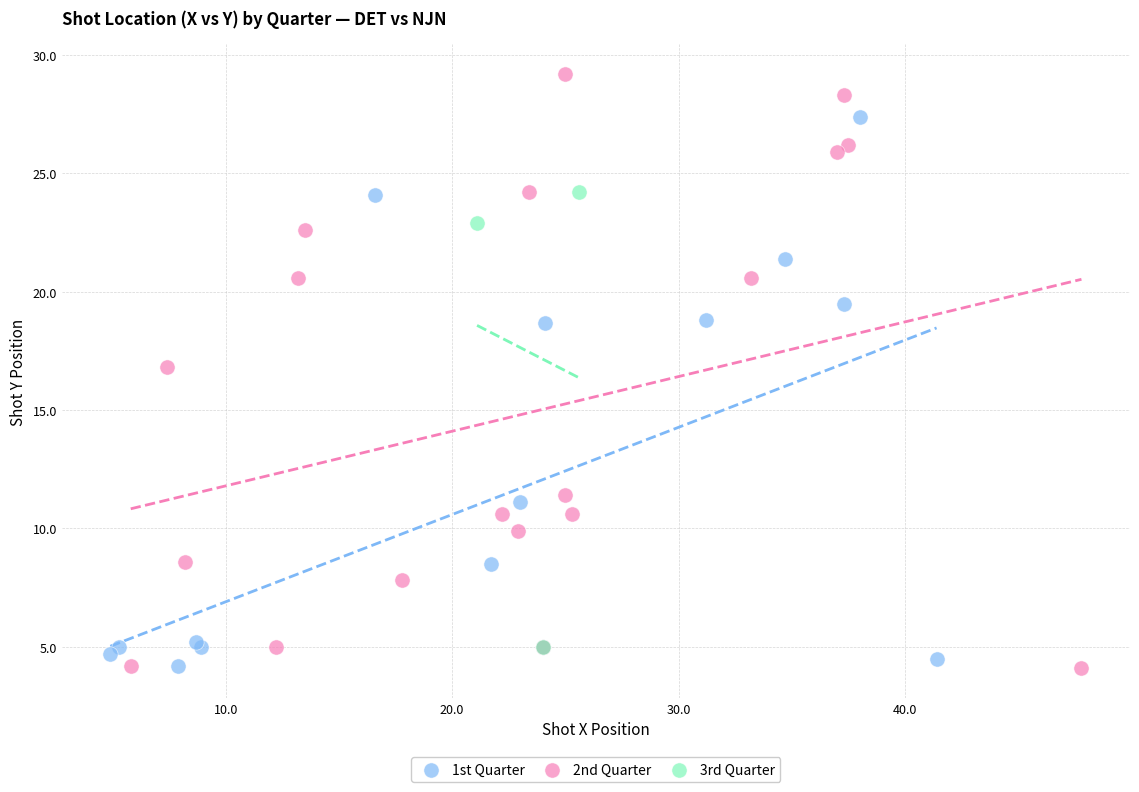

Which series reaches the maximum Y coordinate?

2nd Quarter